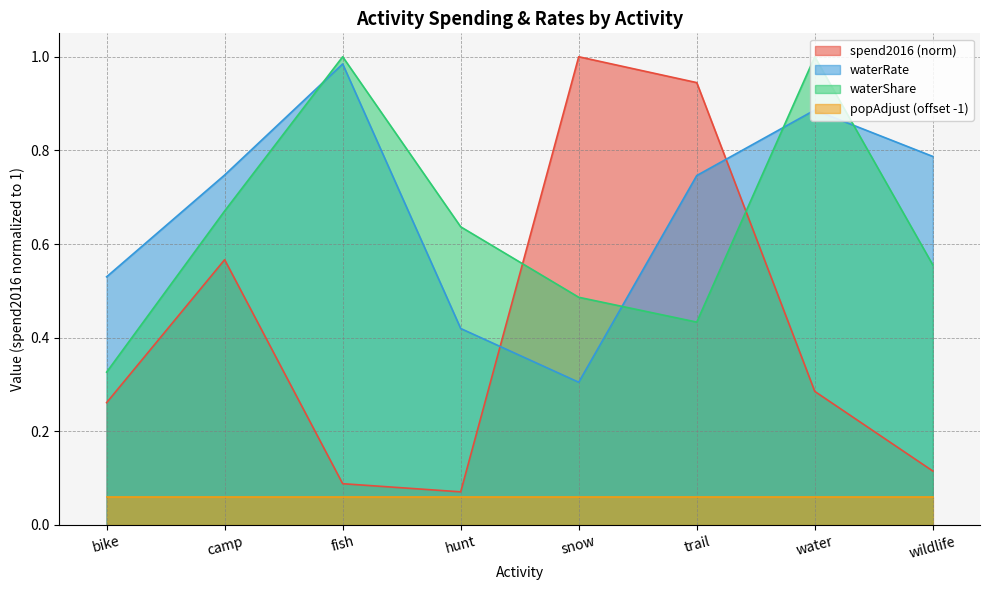

Rank the series at bike from highest to lowest value.

waterRate, waterShare, spend2016 (norm), popAdjust (offset -1)